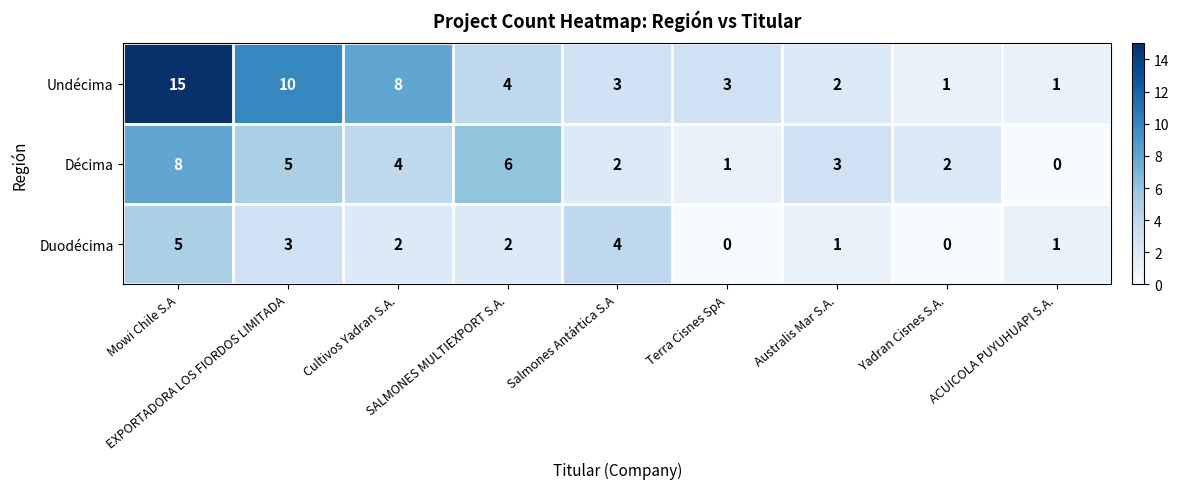

How many Décima values are between 2 and 5?

5